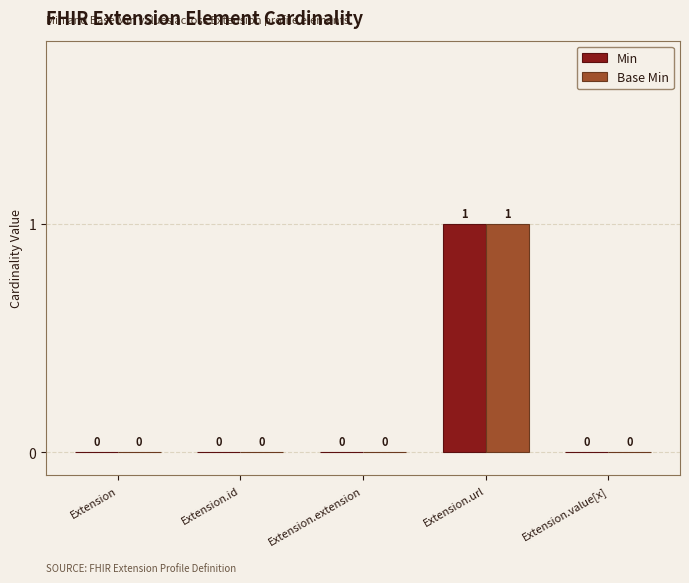

Is it true that Base Min equals 0 at Extension?

True